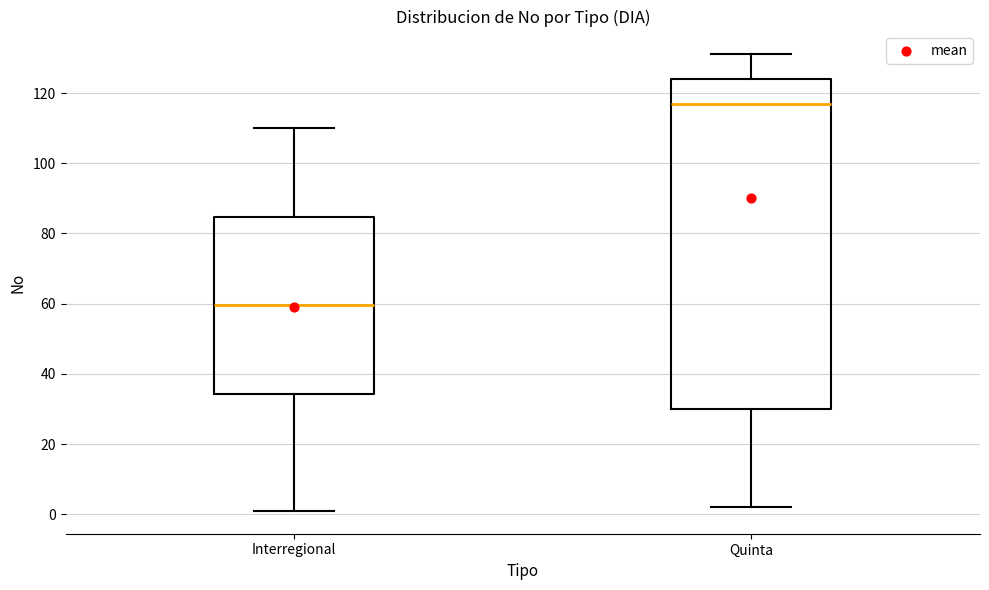

Which box is the tallest, from its lower edge to its upper edge?

Quinta